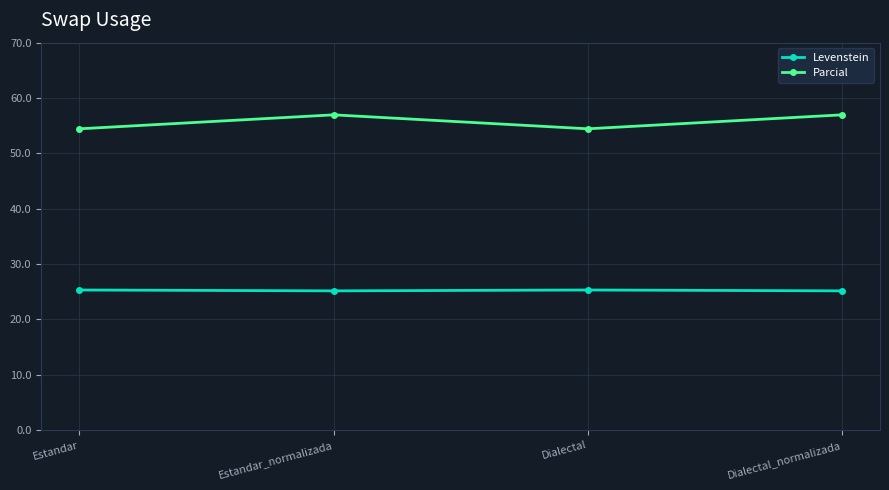

In Levenstein, how many points are lower than both neighbors (excluding endpoints)?

1